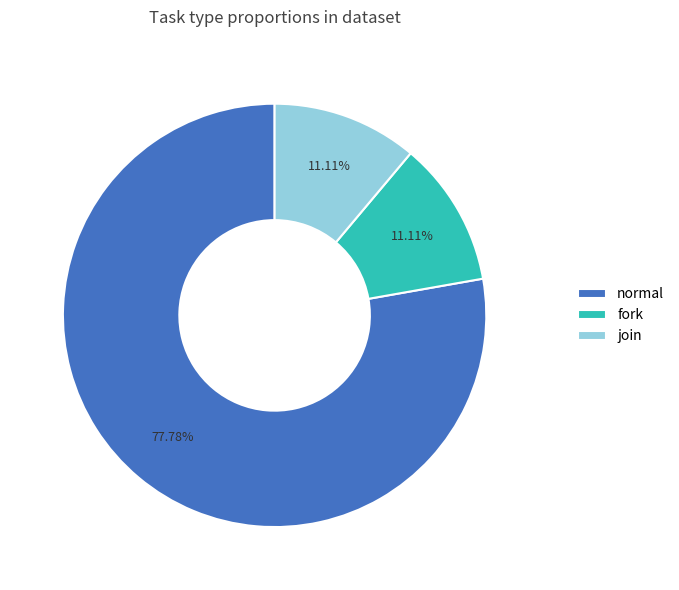

Approximately how many times larger is the value at normal compared to join?

7.0